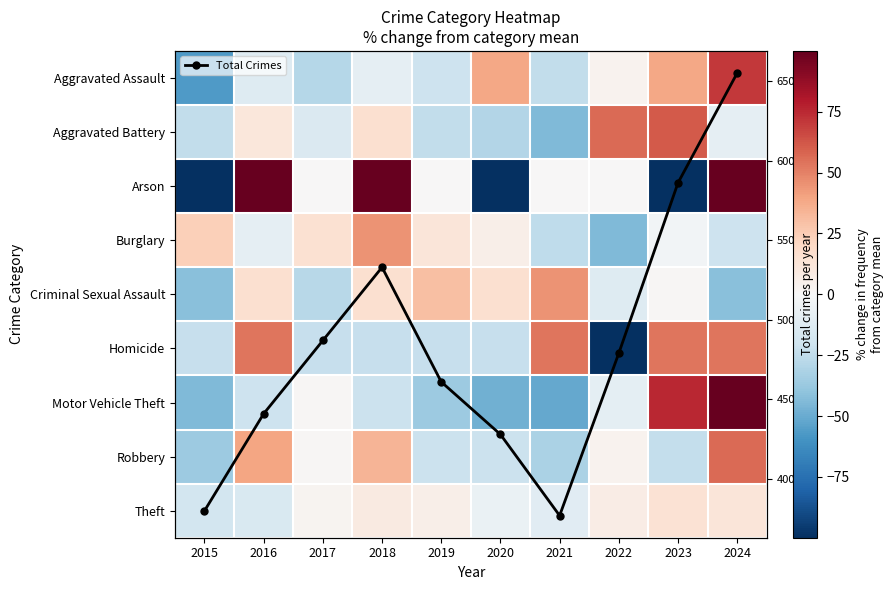

True or false: Total Crimes has more than 2 interior local peaks.

False